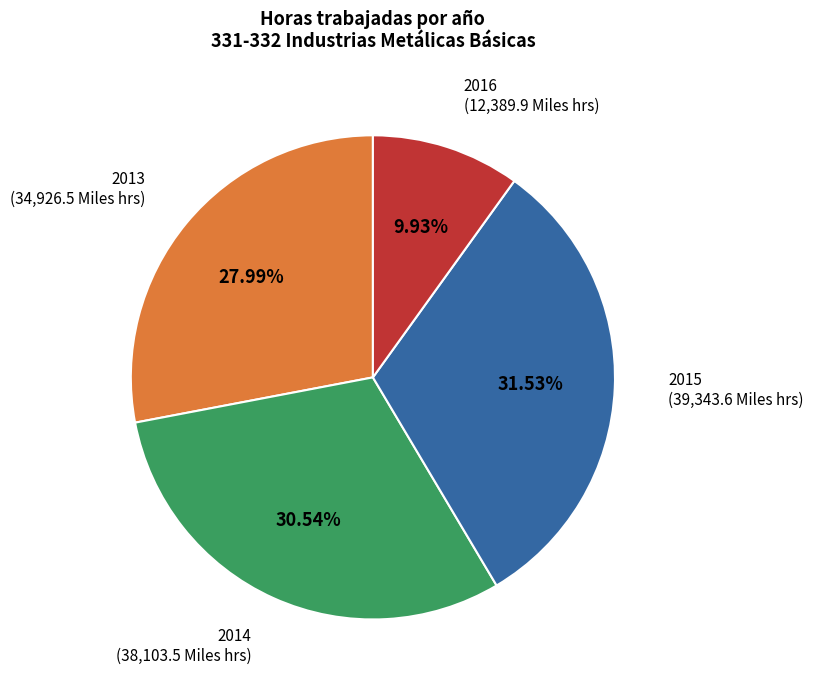

Is there a majority slice in this chart?

No